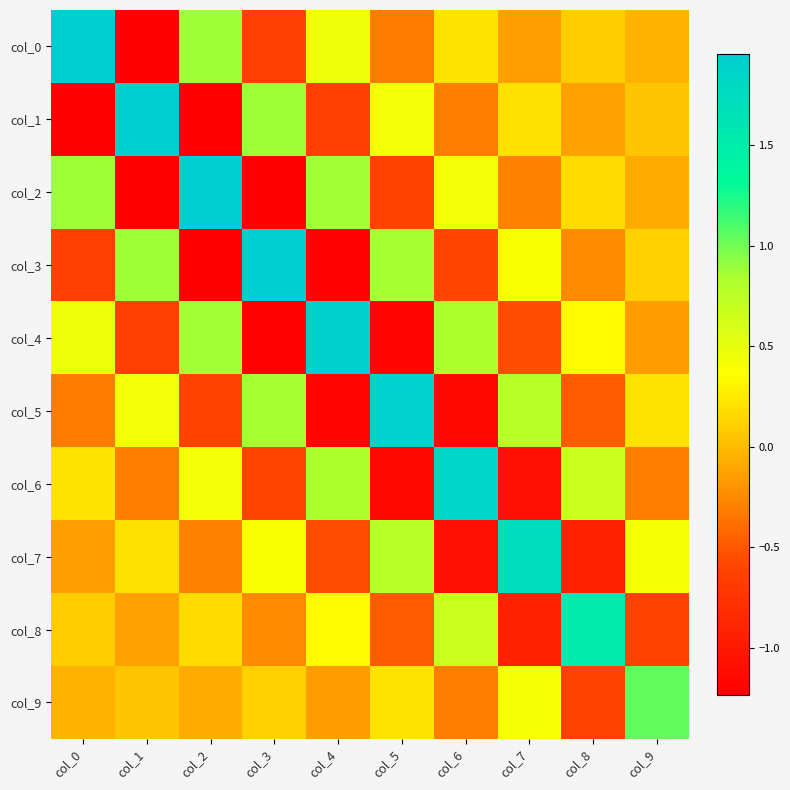

Which series has the largest range (max minus min)?

col_0